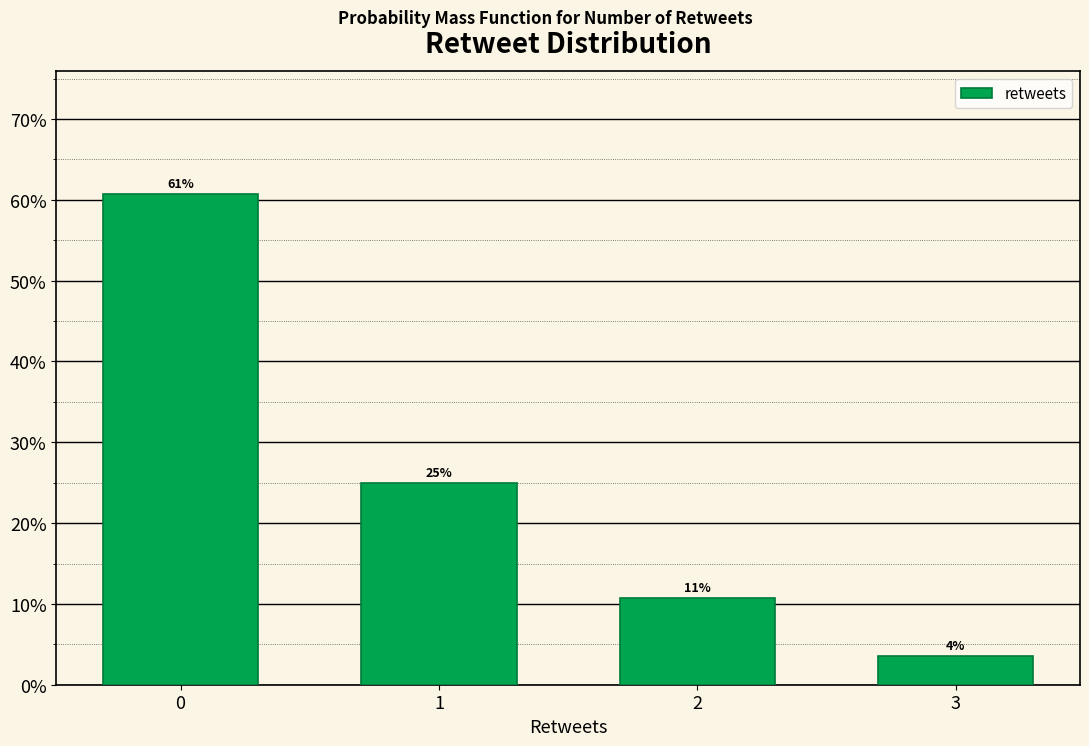

What is the maximum value shown in the chart?

60.7